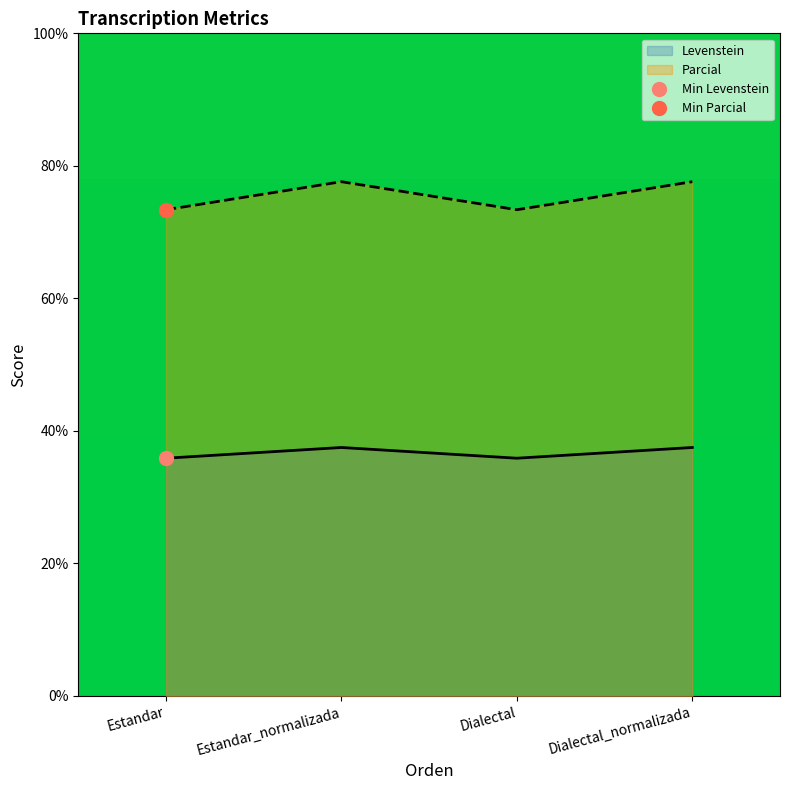

What is the minimum value shown in the chart?

35.9